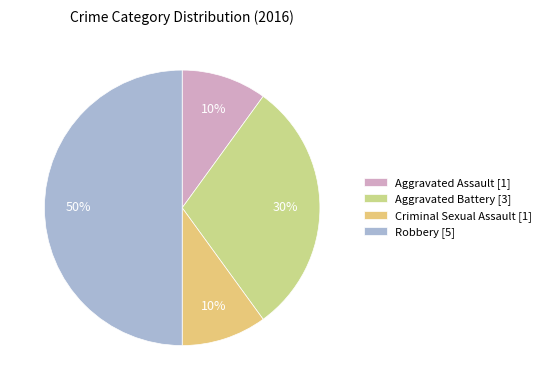

Combined, do Robbery and Criminal Sexual Assault account for over 50%?

Yes